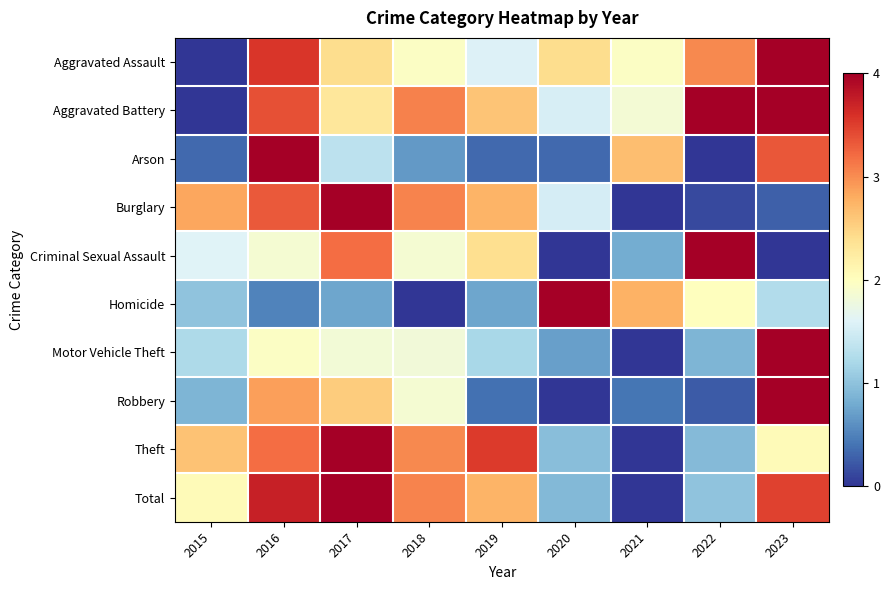

At how many categories does at least one series exceed 1?

9